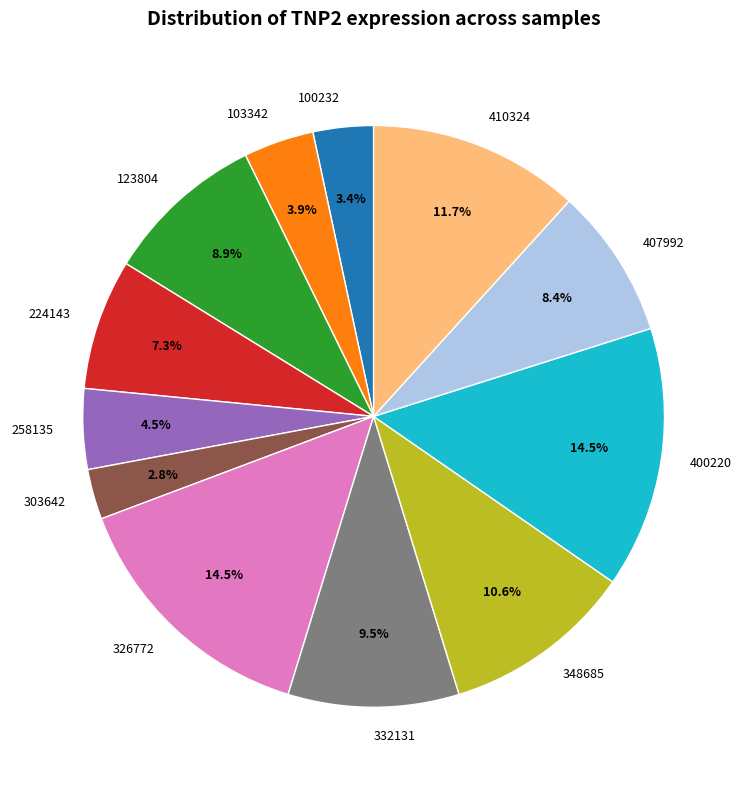

Is it true that 400220 is 4% of the pie?

False